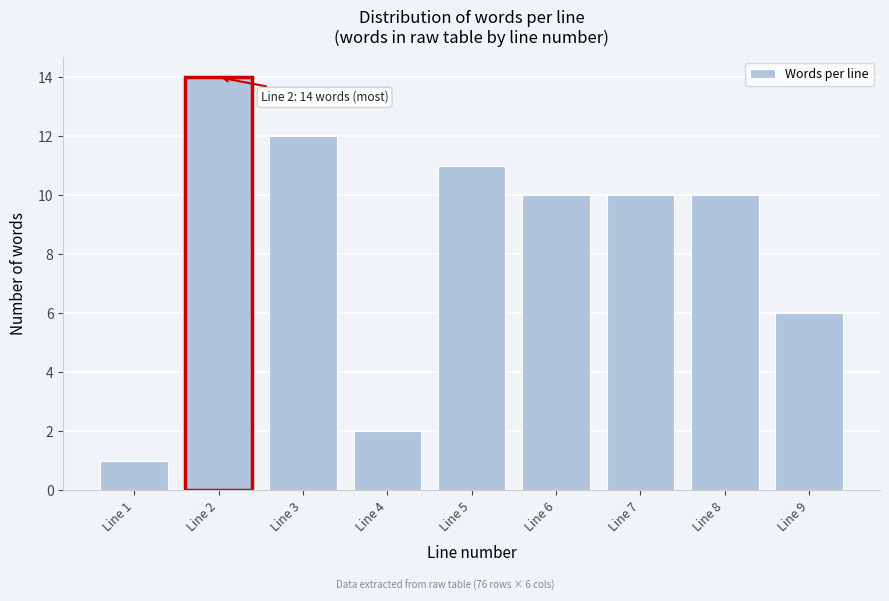

Reading left to right, extract all data points from this chart.

Line 1=1	Line 2=14	Line 3=12	Line 4=2	Line 5=11	Line 6=10	Line 7=10	Line 8=10	Line 9=6